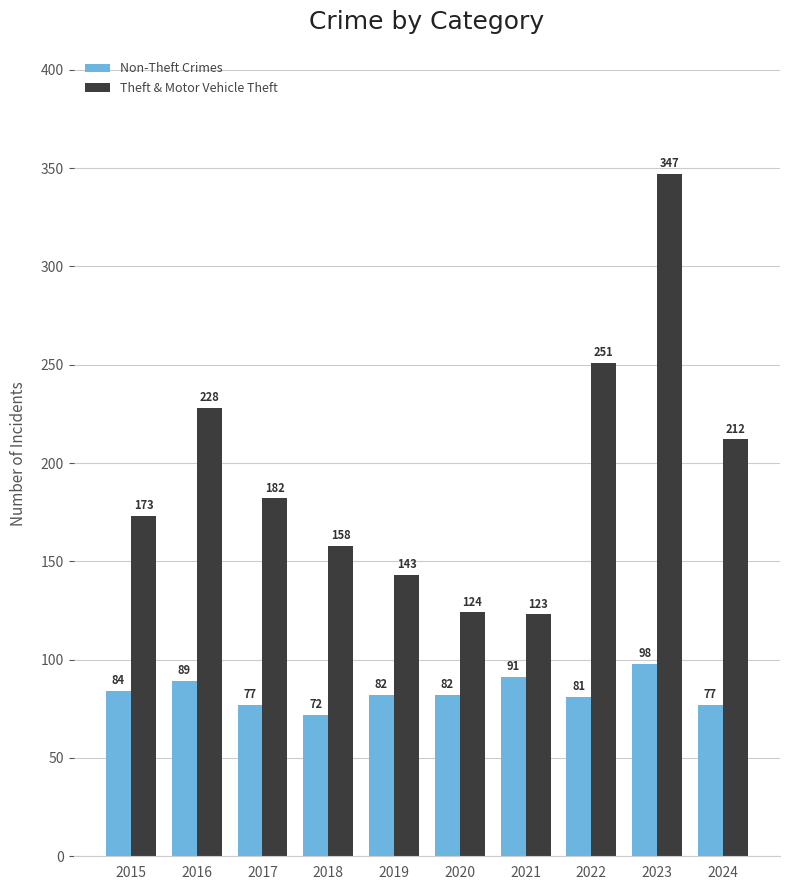

Reading right to left, what are all the values shown in this chart?

Non-Theft Crimes: 2024=77	2023=98	2022=81	2021=91	2020=82	2019=82	2018=72	2017=77	2016=89	2015=84
Theft & Motor Vehicle Theft: 2024=212	2023=347	2022=251	2021=123	2020=124	2019=143	2018=158	2017=182	2016=228	2015=173